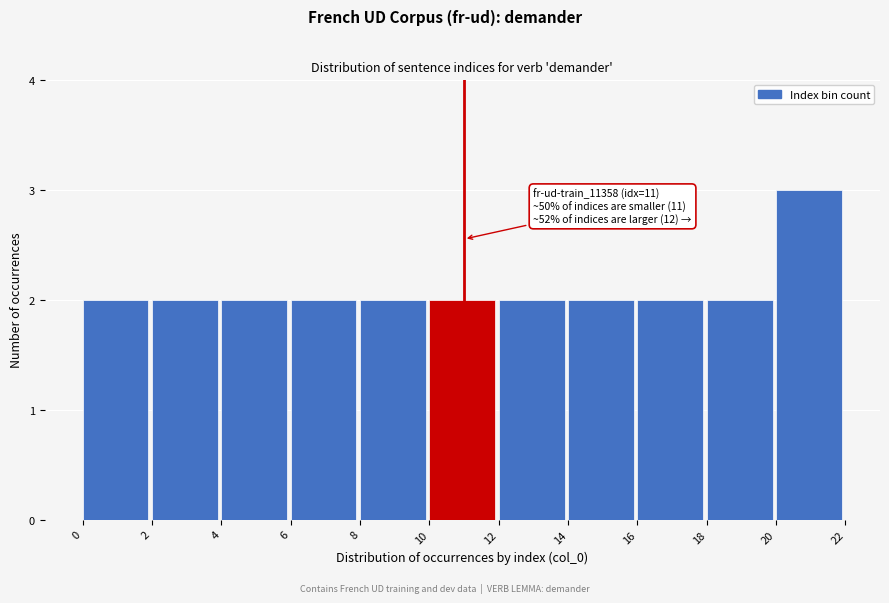

Over which range of the x-axis is the bar tallest?

20 to 22